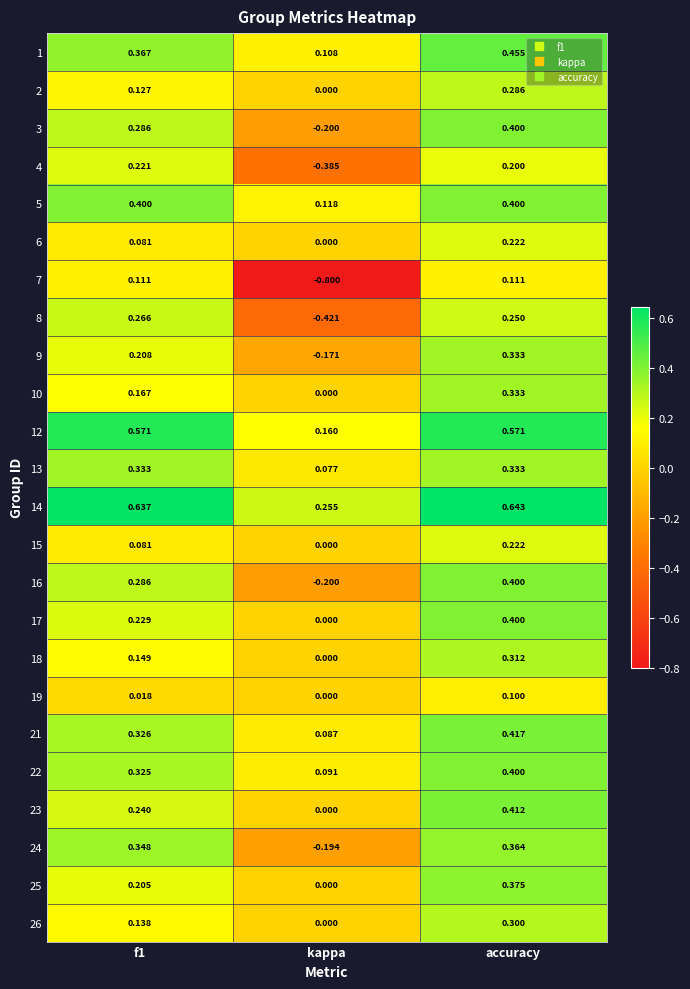

Which series has the largest range (max minus min)?

7